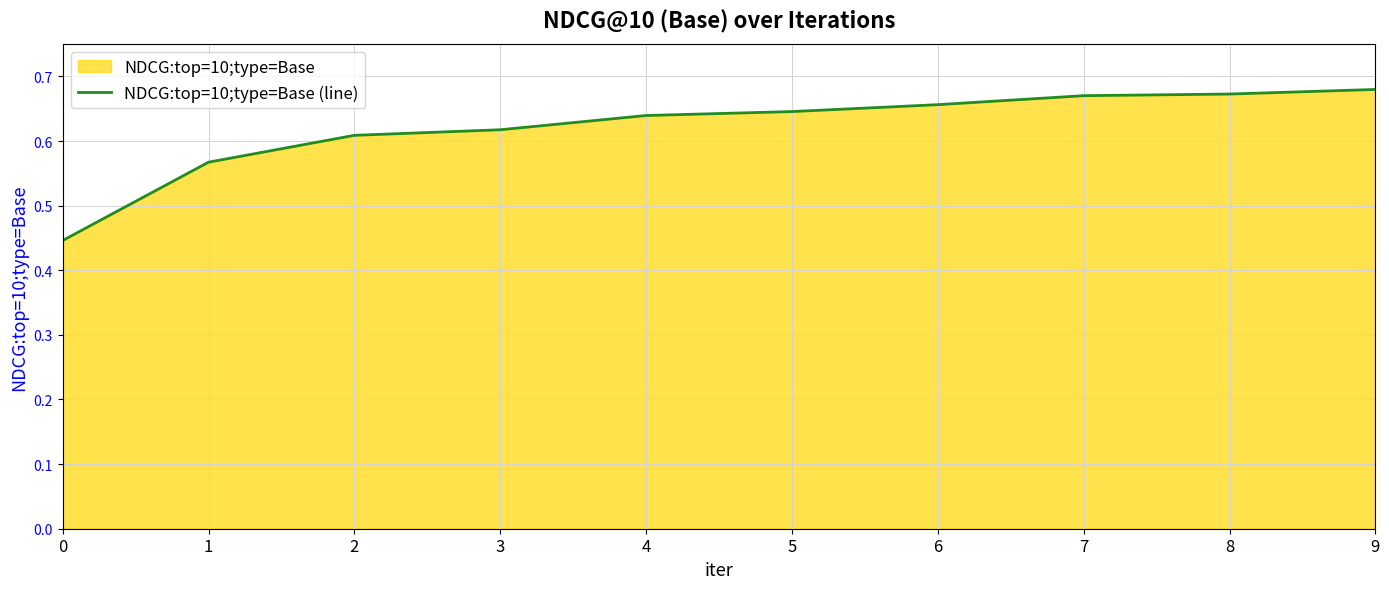

Is it true that the value at 1 is 0.9?

False